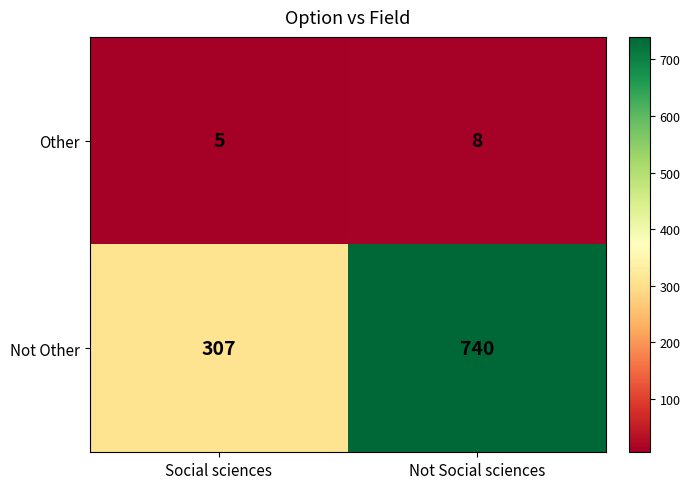

Reading right to left, extract all data points from this chart.

Other: Not Social sciences=8	Social sciences=5
Not Other: Not Social sciences=740	Social sciences=307